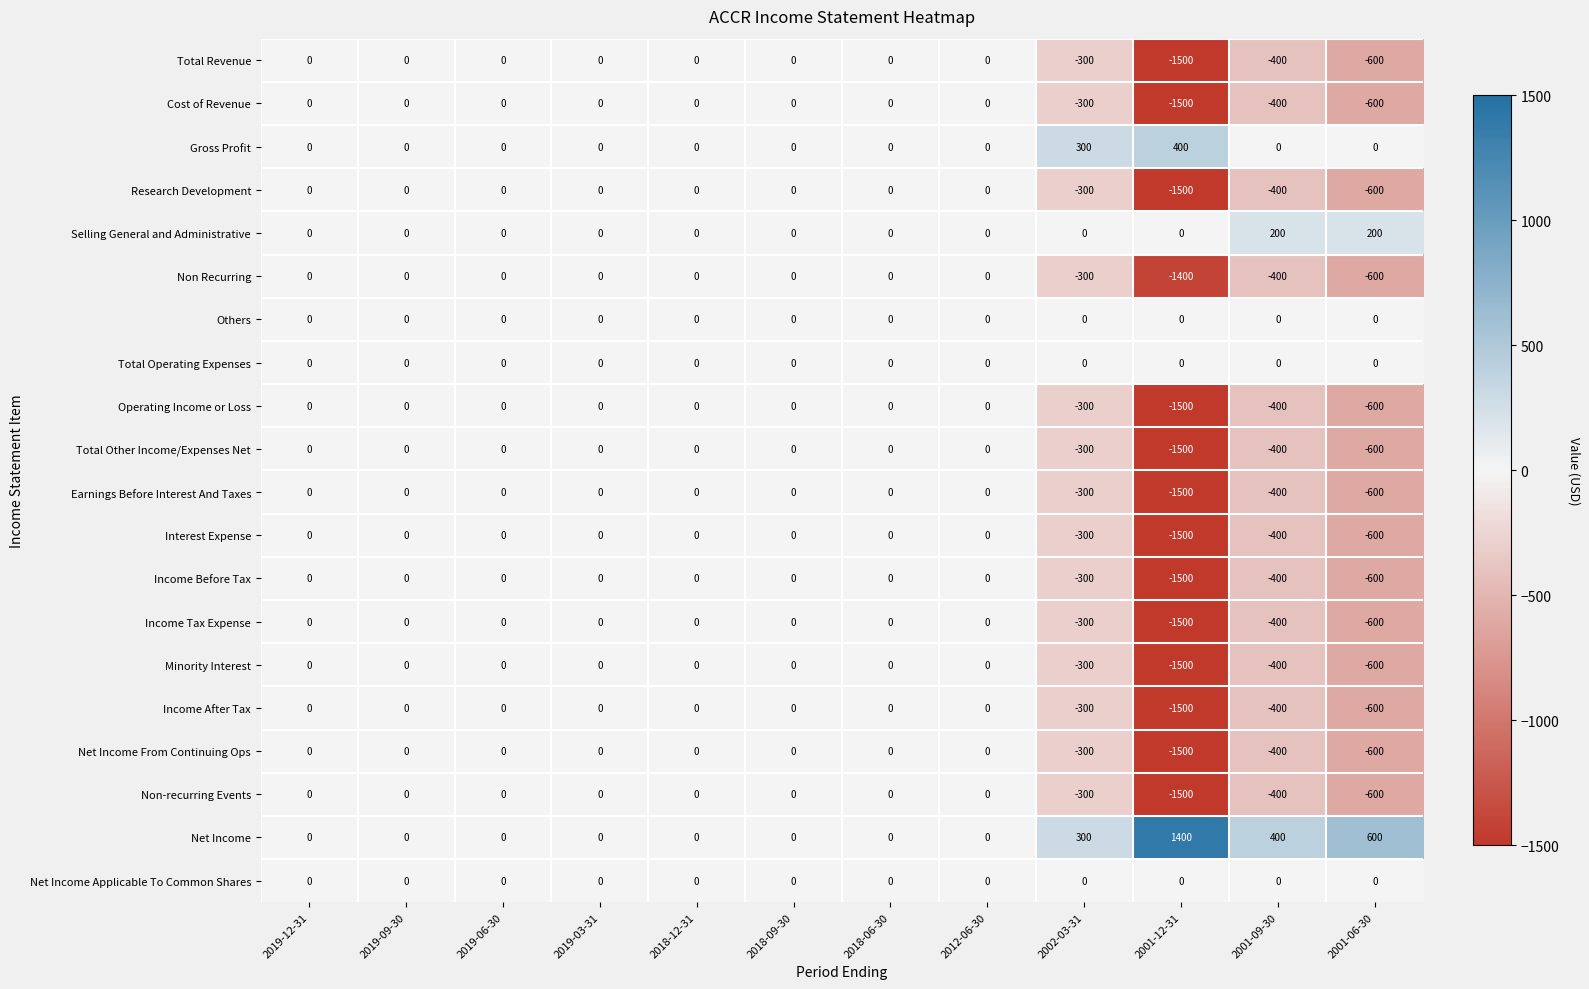

Which series has the largest total across all categories?

Net Income